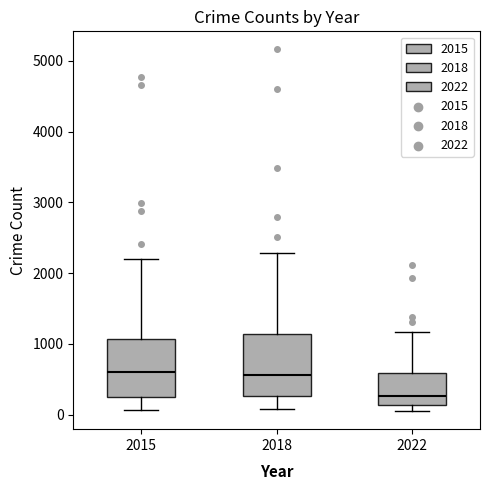

Which box's median line is the lowest?

2022